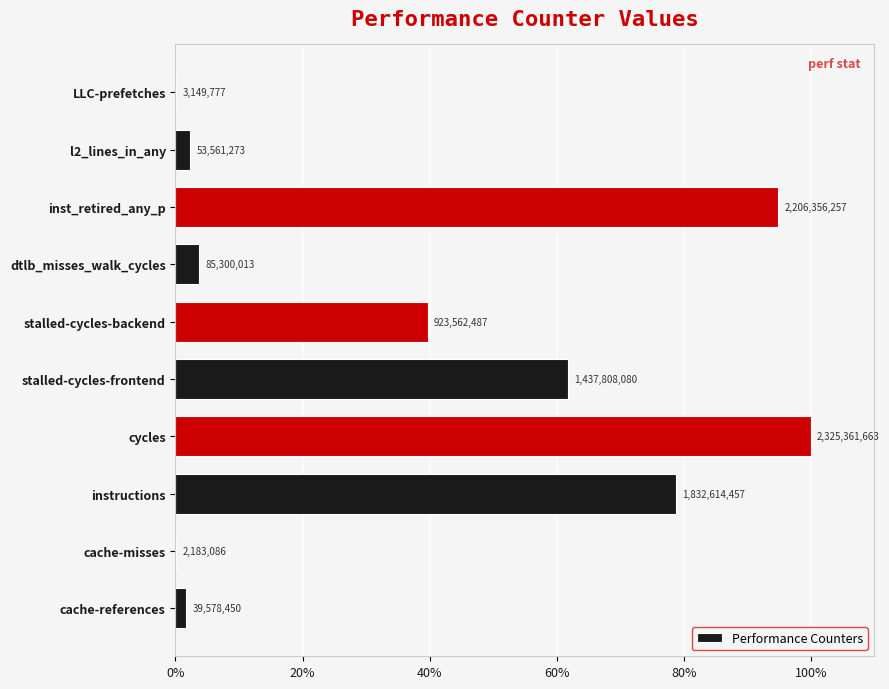

What is the difference between the second highest and second lowest values?

94.7